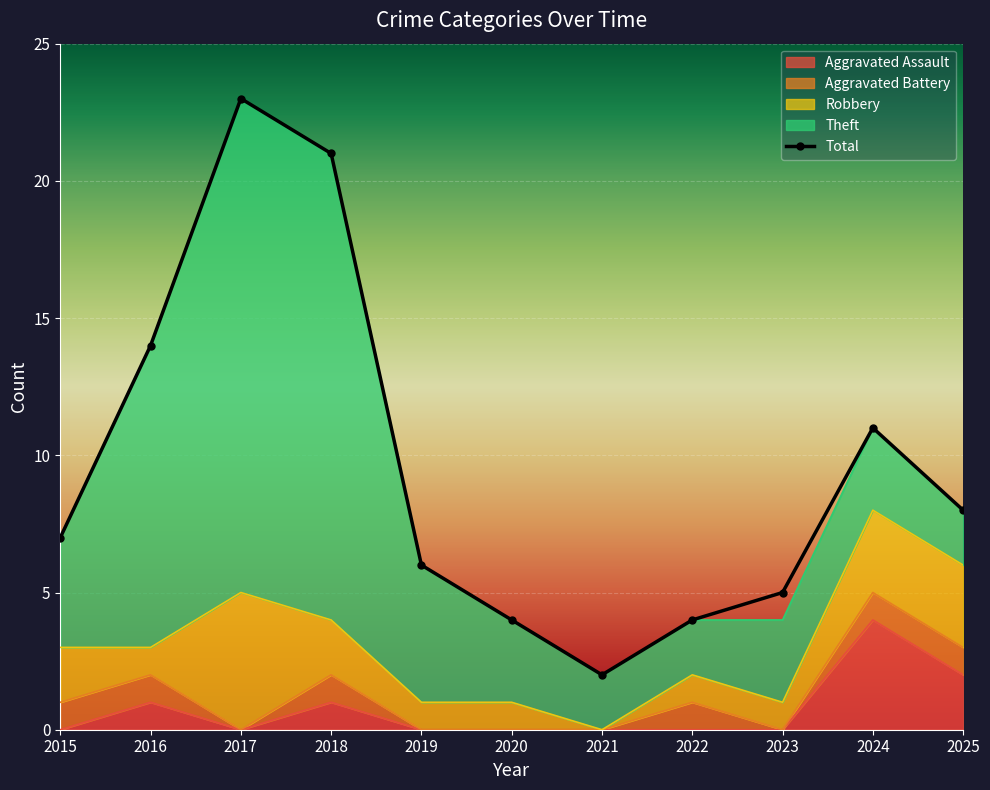

Which category has the highest value across all series?

2017